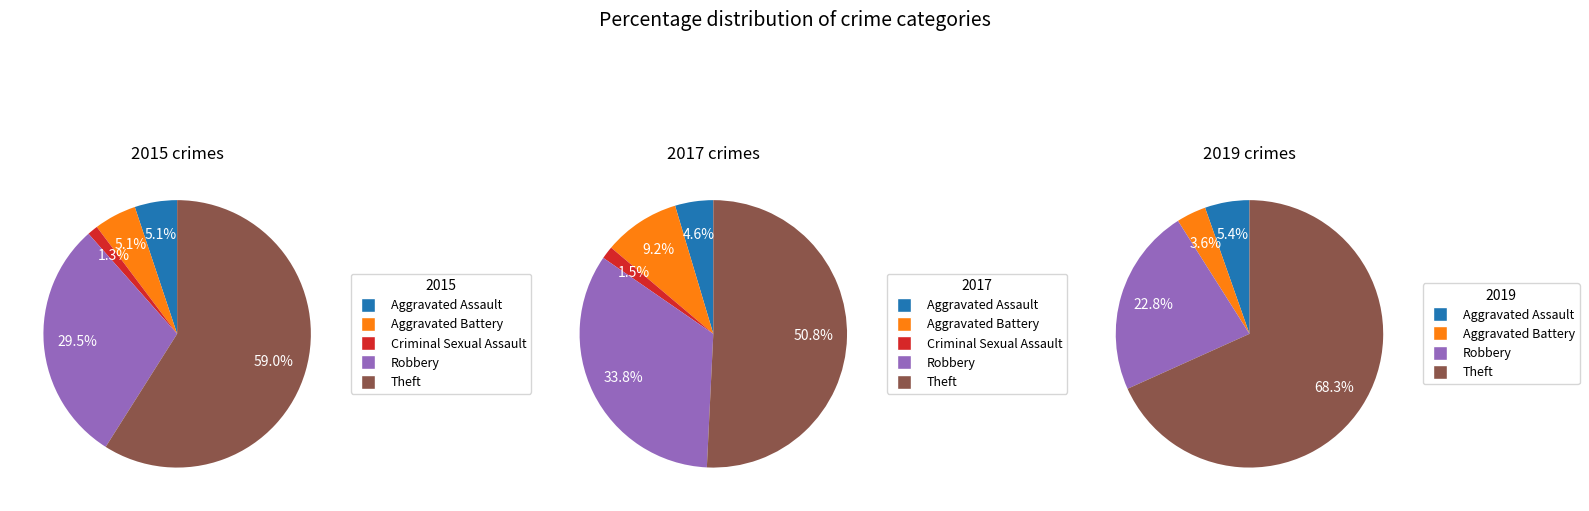

Does any single category account for the majority?

Yes